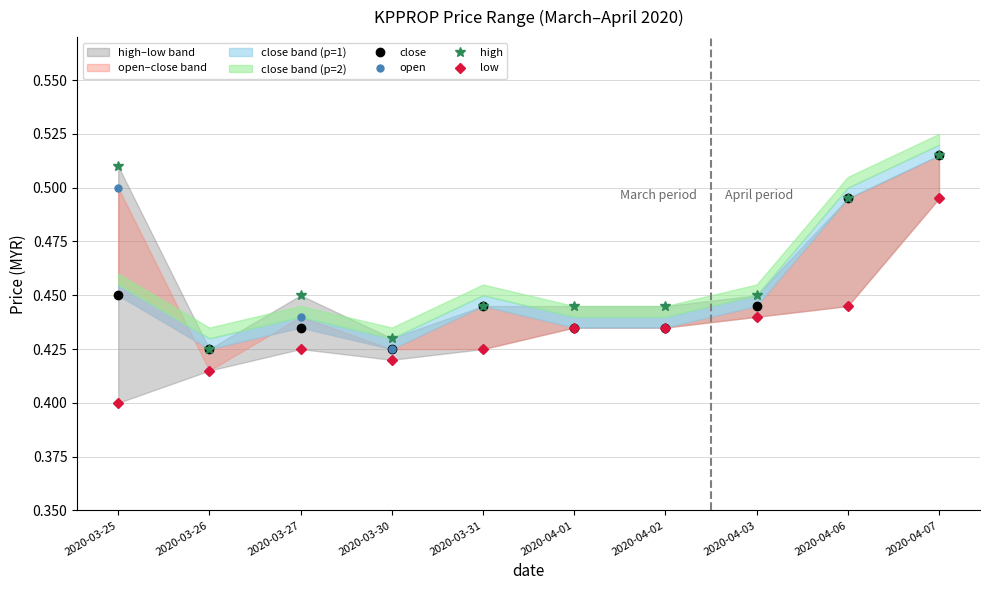

At which category is the sum across all series the highest?

2020-04-07